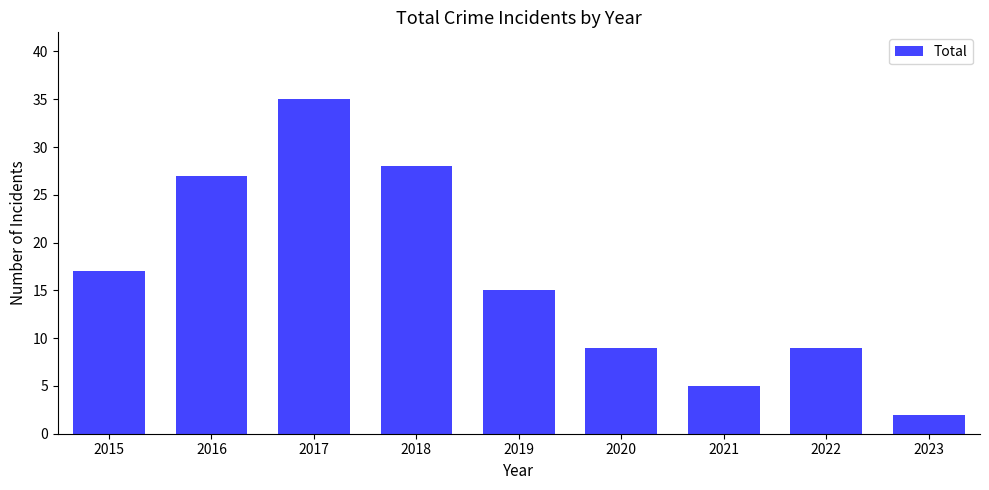

What is the difference between the values at 2018 and 2022?

19